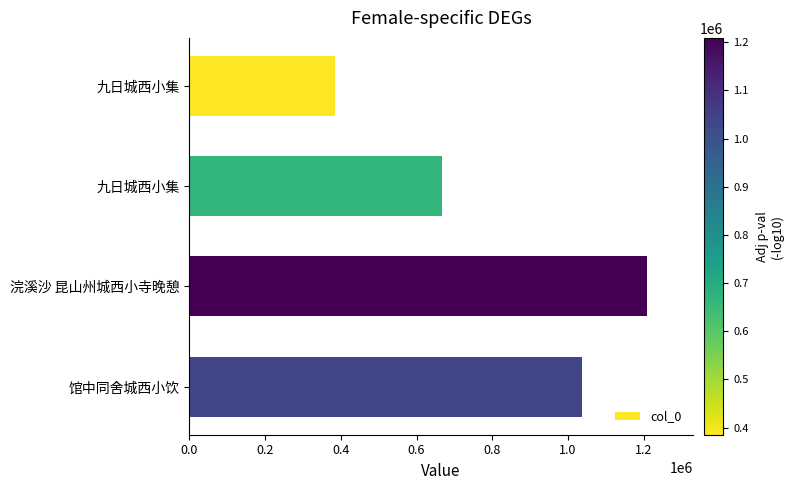

What is the smallest value displayed?

385205